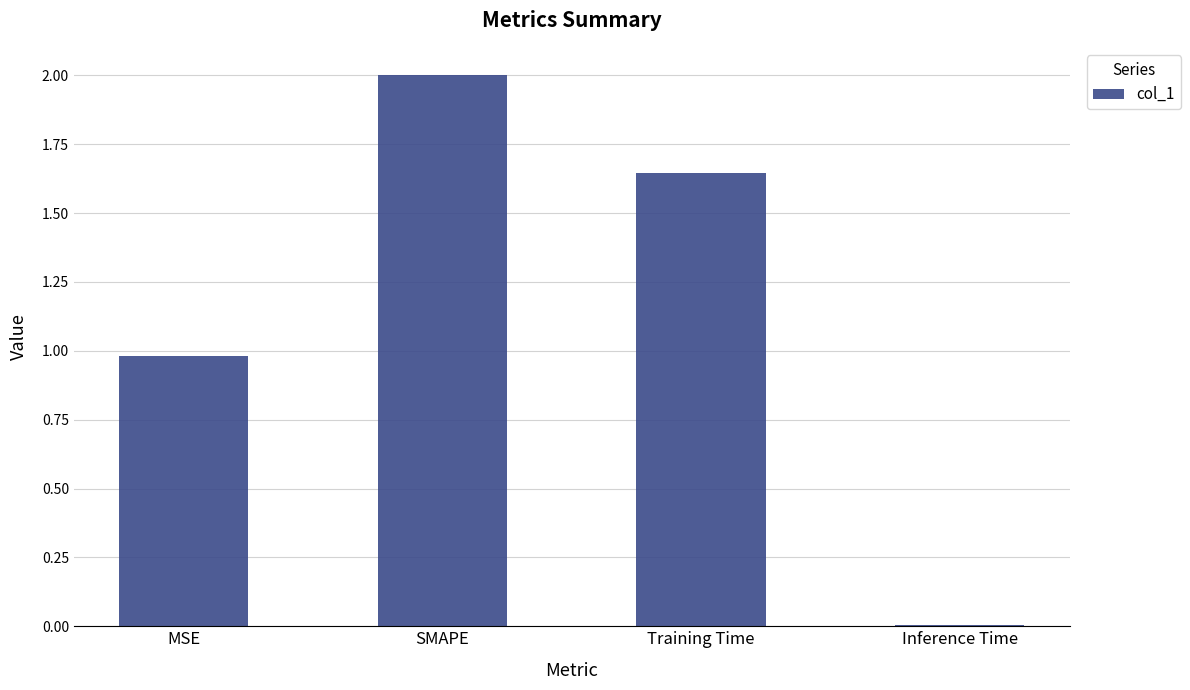

What is the average value?

1.2